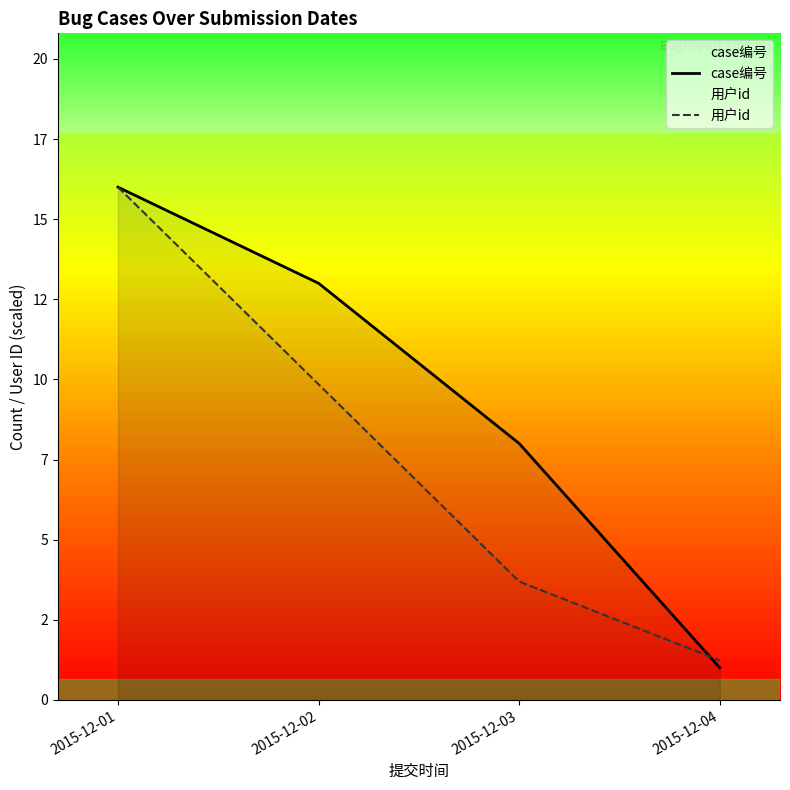

Between 2015-12-01 and 2015-12-02, which series saw the biggest shift?

用户id